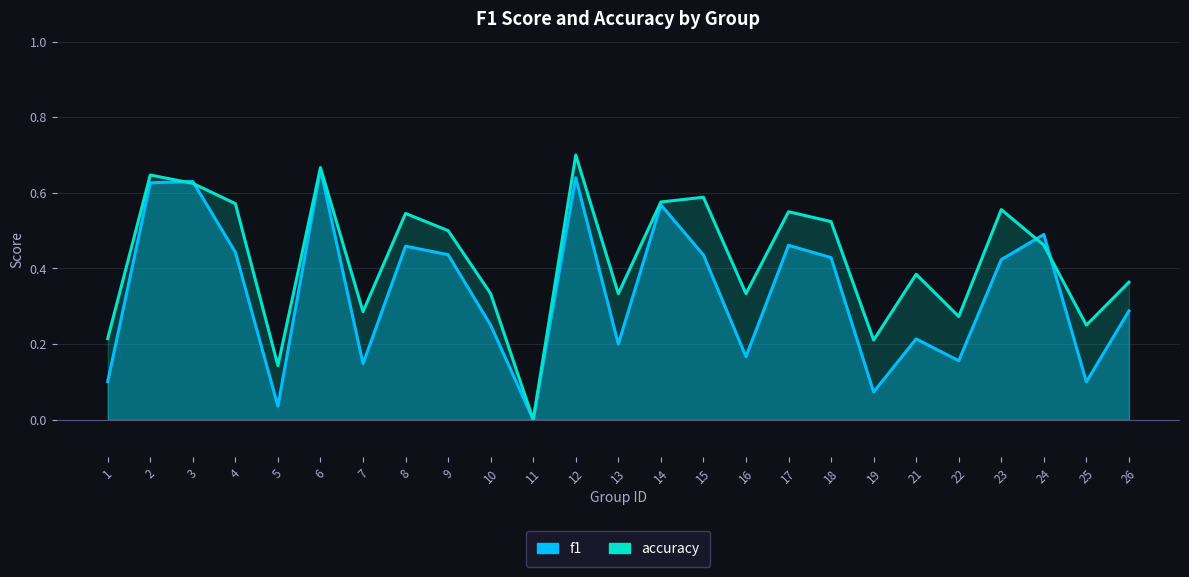

In f1, how many points are lower than both neighbors (excluding endpoints)?

8